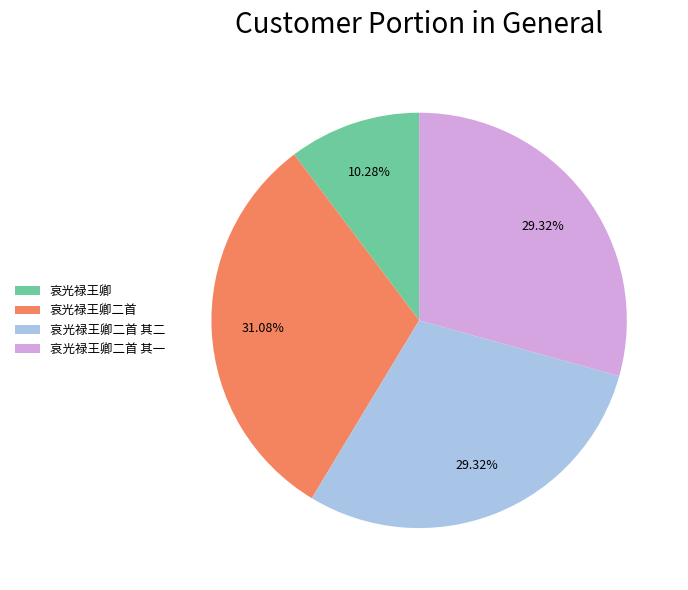

True or false: 哀光禄王卿二首 其一 accounts for 20% of the total.

False